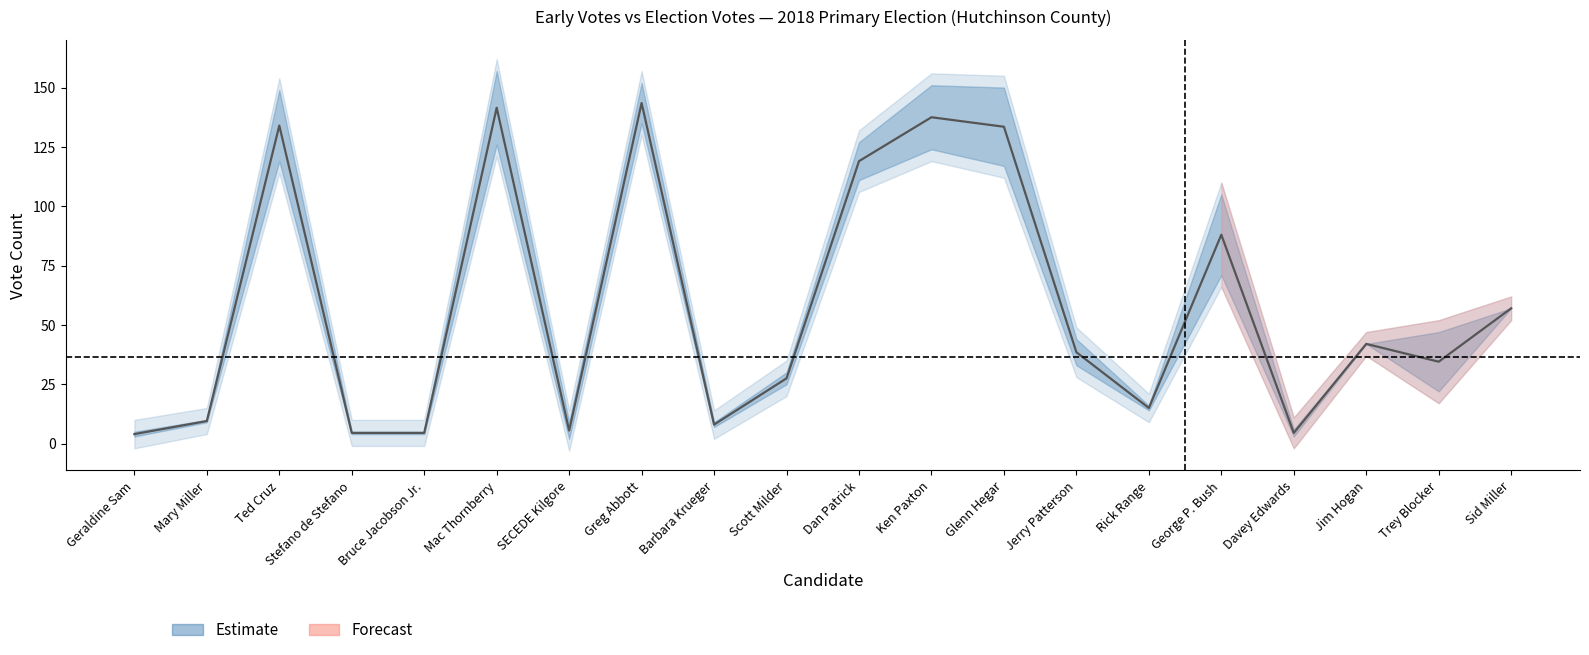

Where is the data nearest to the value 73?

George P. Bush